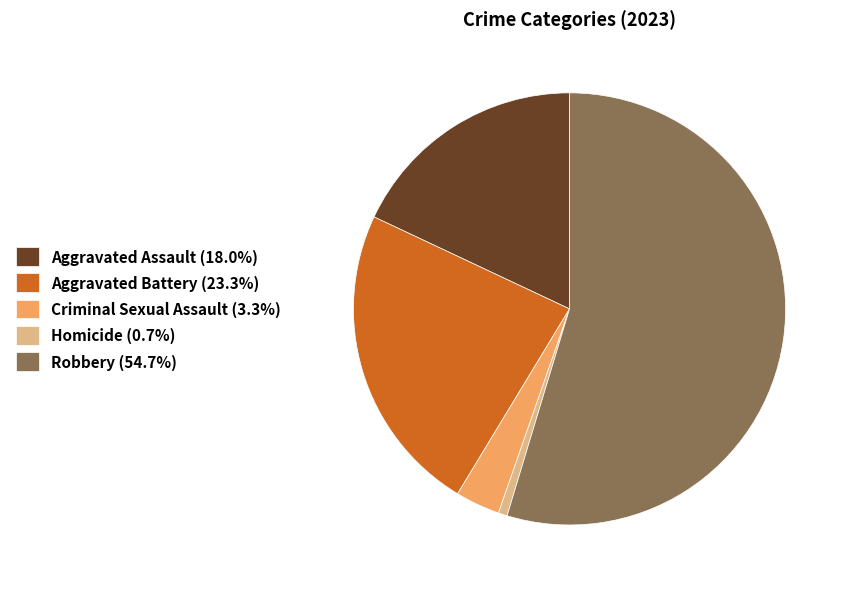

Which category accounts for the majority?

Robbery